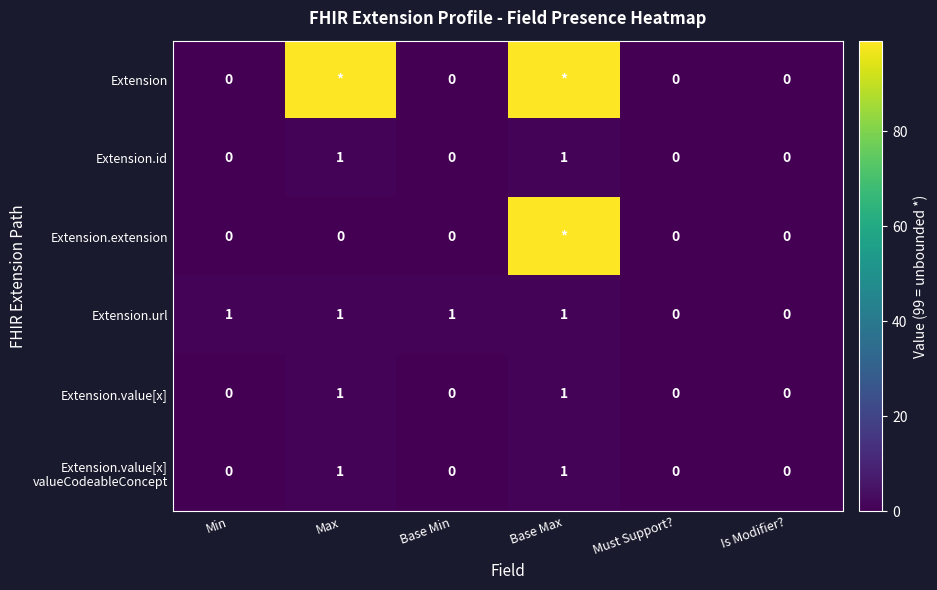

The Extension.url series shows 2 at Max. True or false?

False